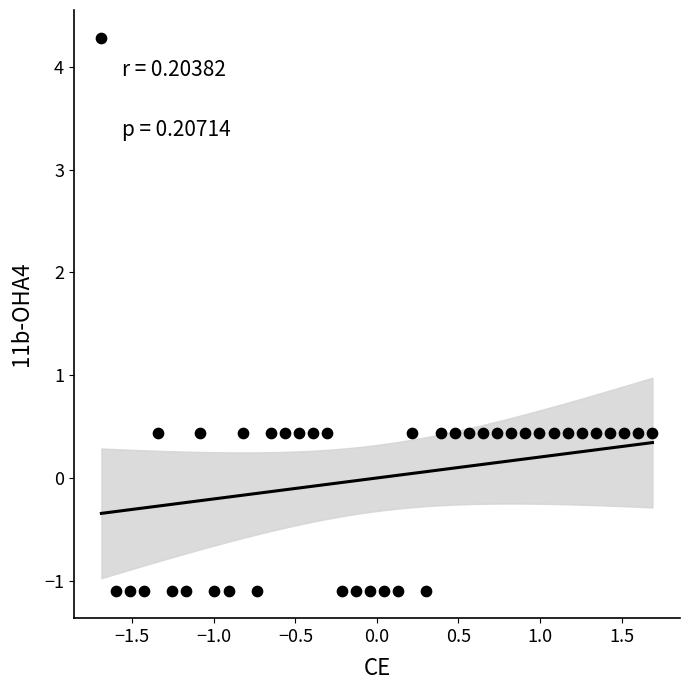

What is the range of Y values (max minus min)?

5.4